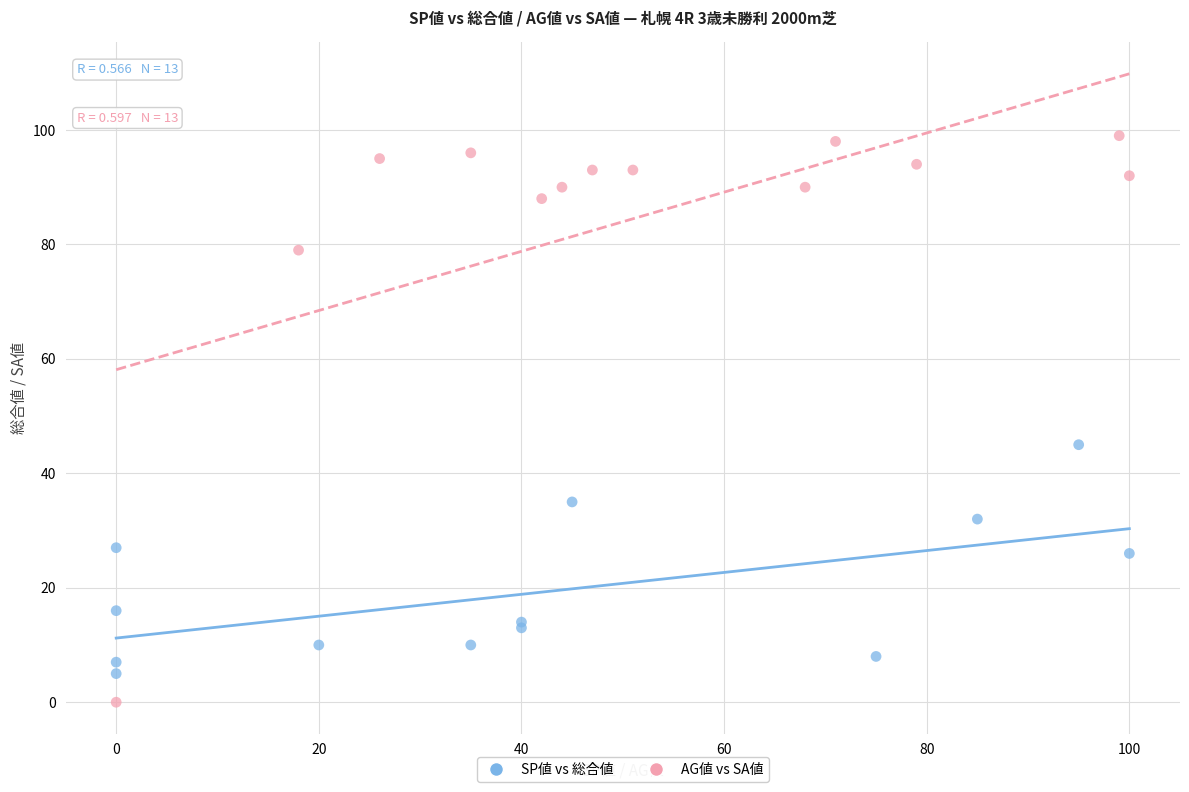

Which series has the widest spread of Y values?

AG値 vs SA値